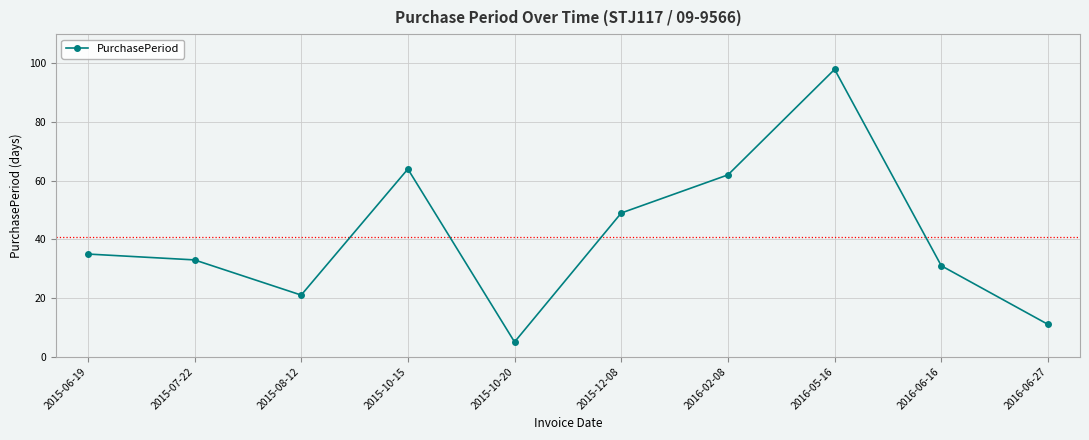

Reading left to right, transcribe all the data shown in this chart.

35	33	21	64	5	49	62	98	31	11